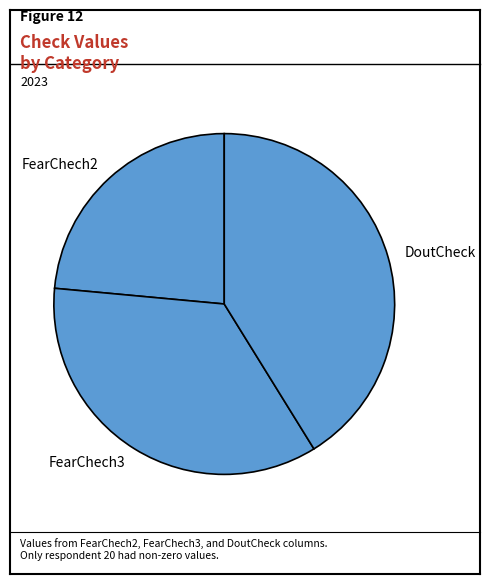

Rank the categories by value from highest to lowest.

DoutCheck, FearChech3, FearChech2